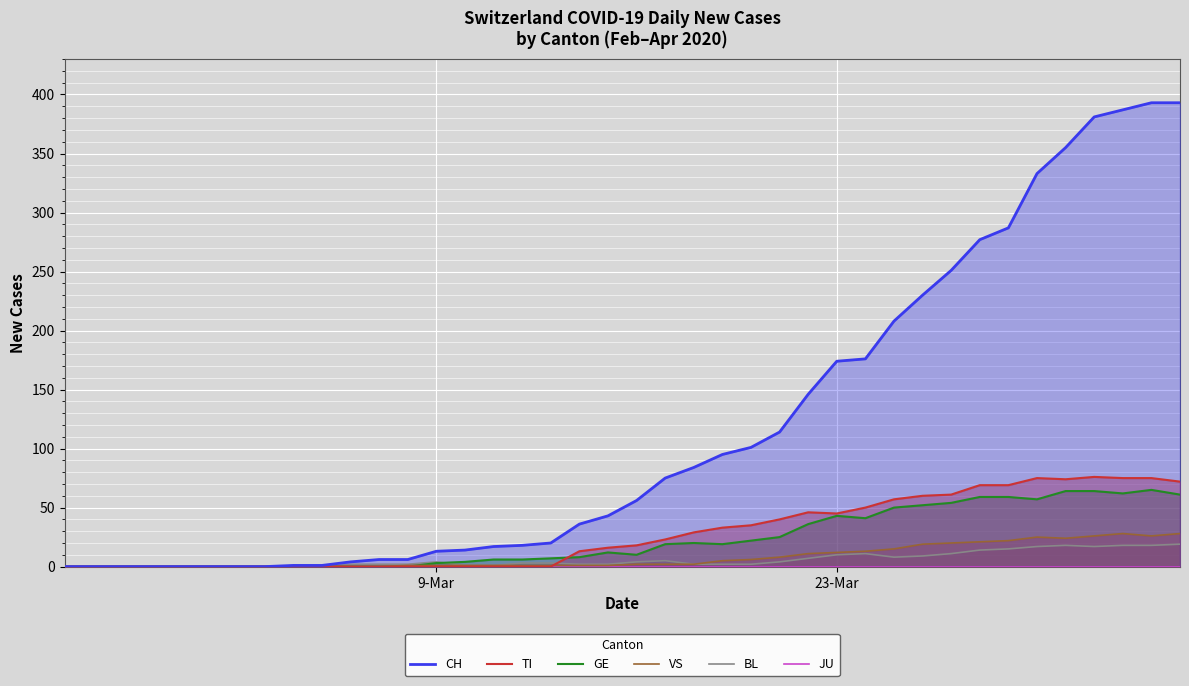

What is the maximum value for BL?

19